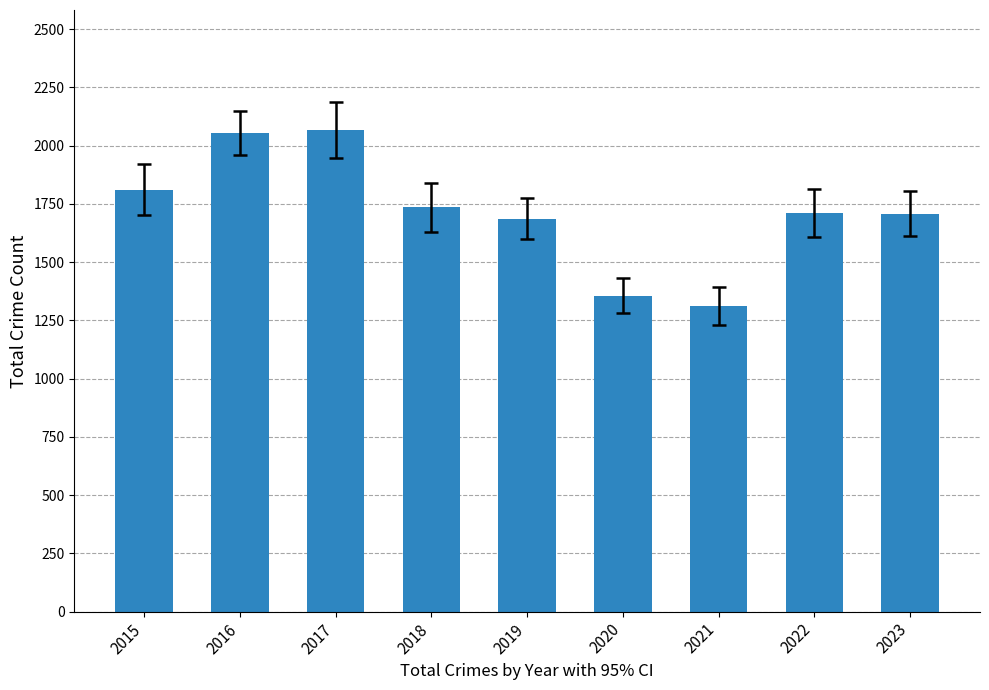

What is the maximum value shown in the chart?

2066